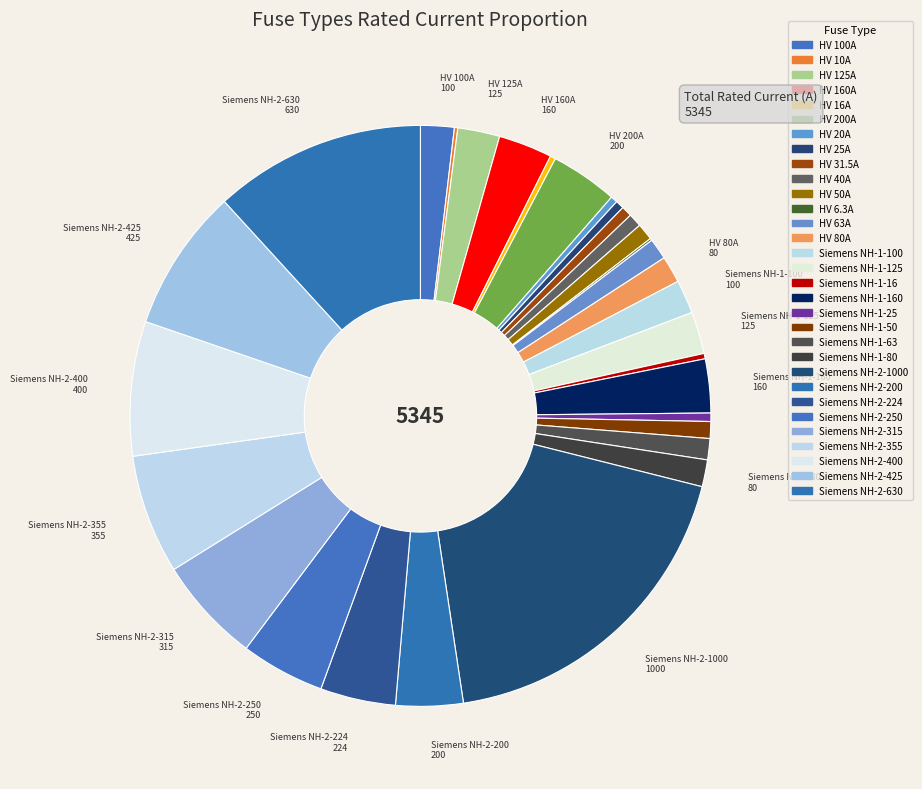

Which slice is the smallest?

HV 6.3A